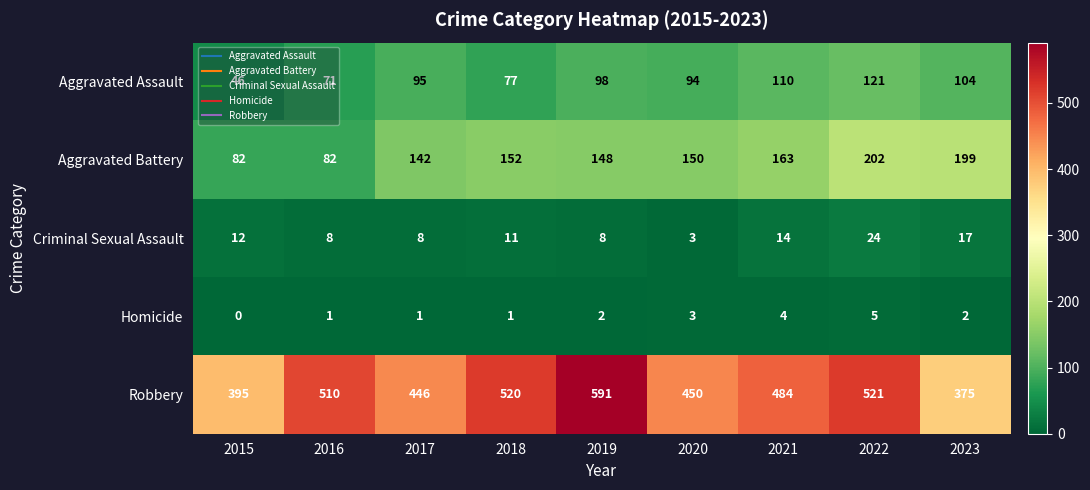

What is the total value across all series at 2020?

700